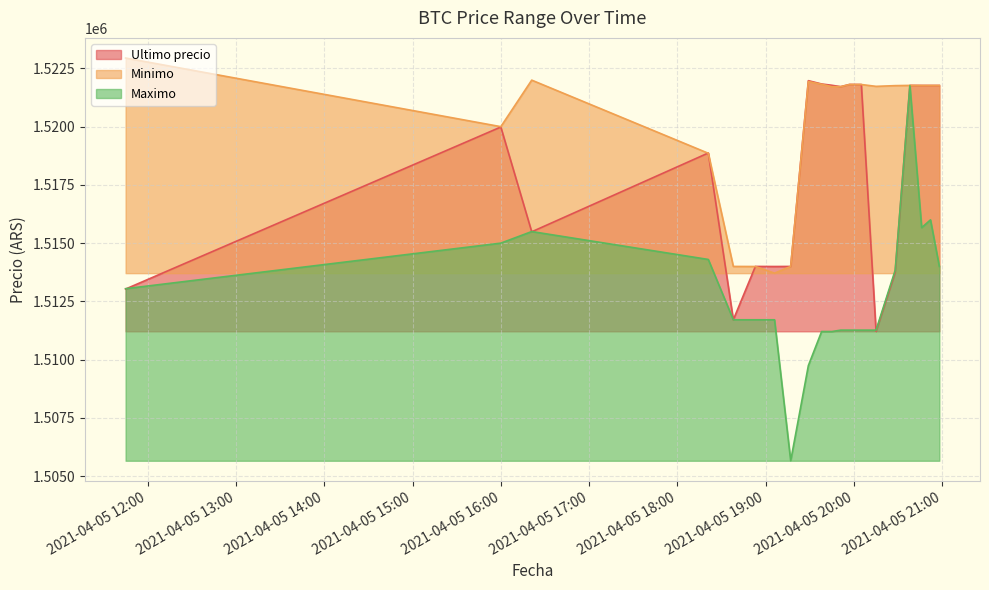

What is the highest value of the Minimo series?

1522946.0